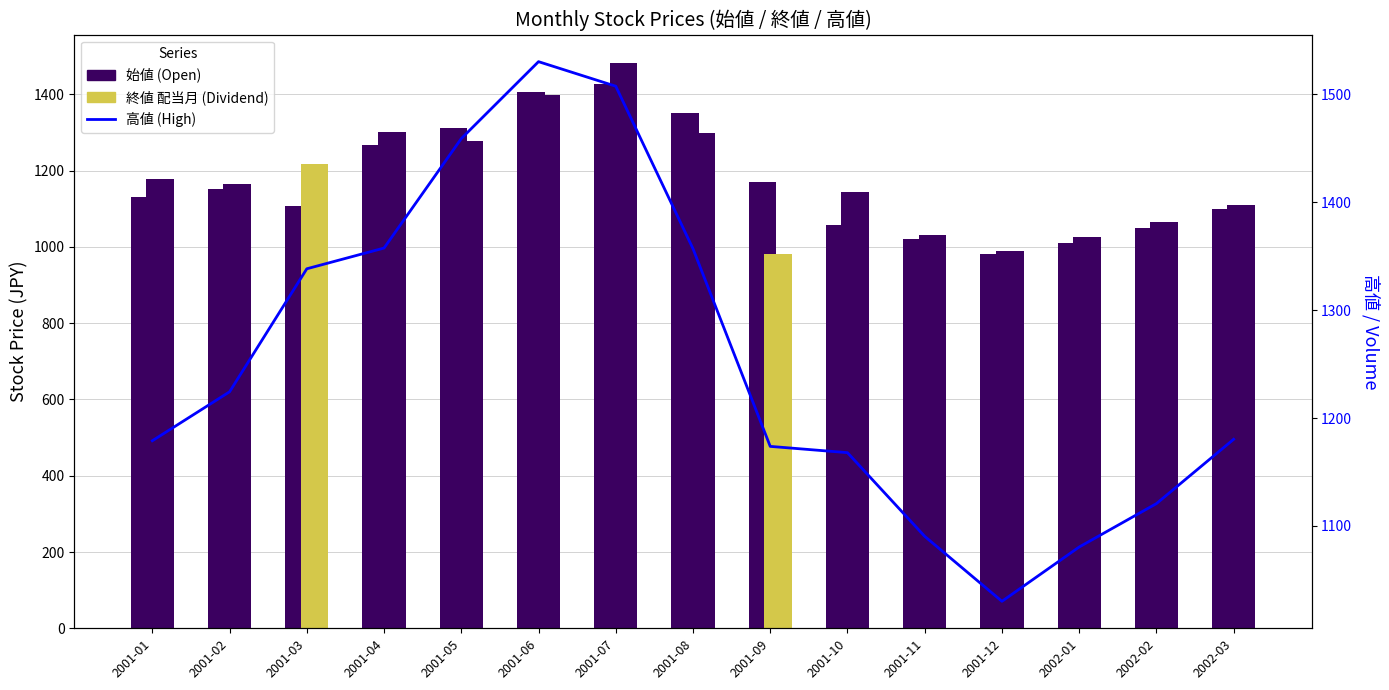

Reading left to right, transcribe all the data shown in this chart.

始値 (Open): 1129.9	1152.6	1107.3	1265.9	1311.4	1404.8	1428.1	1351.3	1169.4	1057.5	1020.5	980.3	1010.2	1050.4	1100.6
終値 (Close): 1179.0	1163.6	1218.2	1302.2	1278.2	1398.0	1482.2	1299.7	982.6	1143.9	1030.5	990.1	1025.3	1065.8	1110.9
高値 (High): 1179.0	1224.3	1338.3	1357.5	1458.9	1530.2	1507.4	1356.9	1173.7	1167.9	1090.4	1030.2	1080.5	1120.7	1180.3